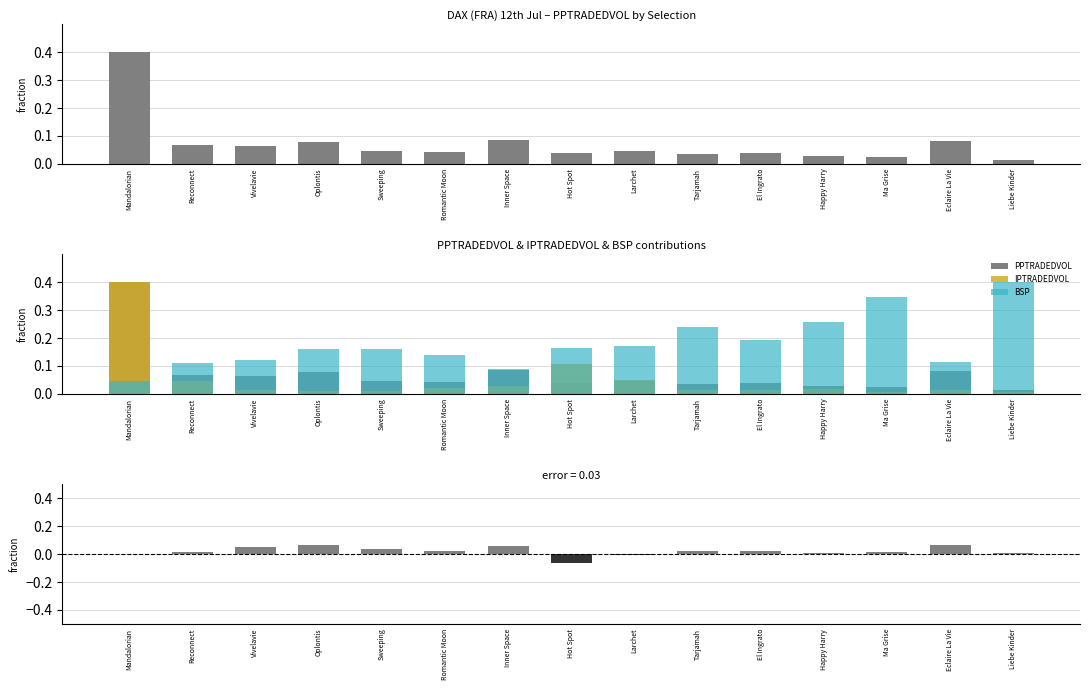

The BSP series shows 0.2 at El Ingrato. True or false?

True